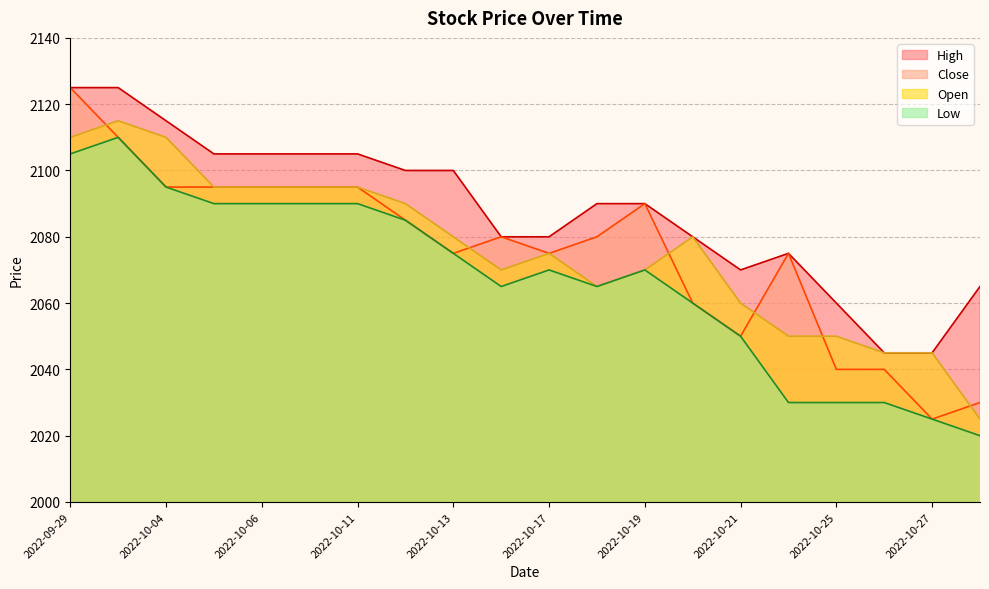

What is the label of the 12th point from the left?

2022-10-18